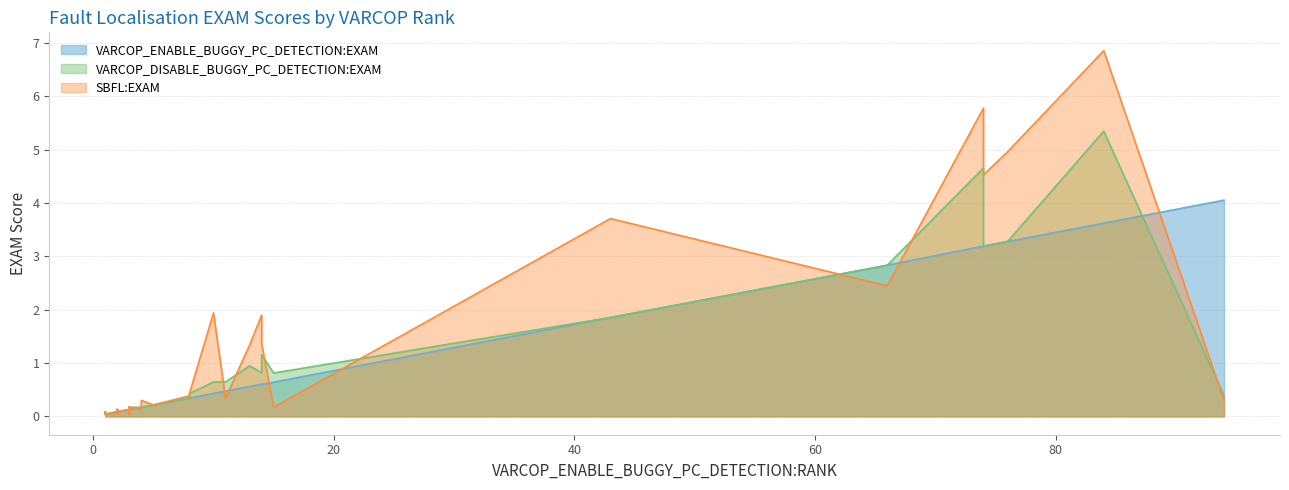

What is the greatest value displayed?

6.9